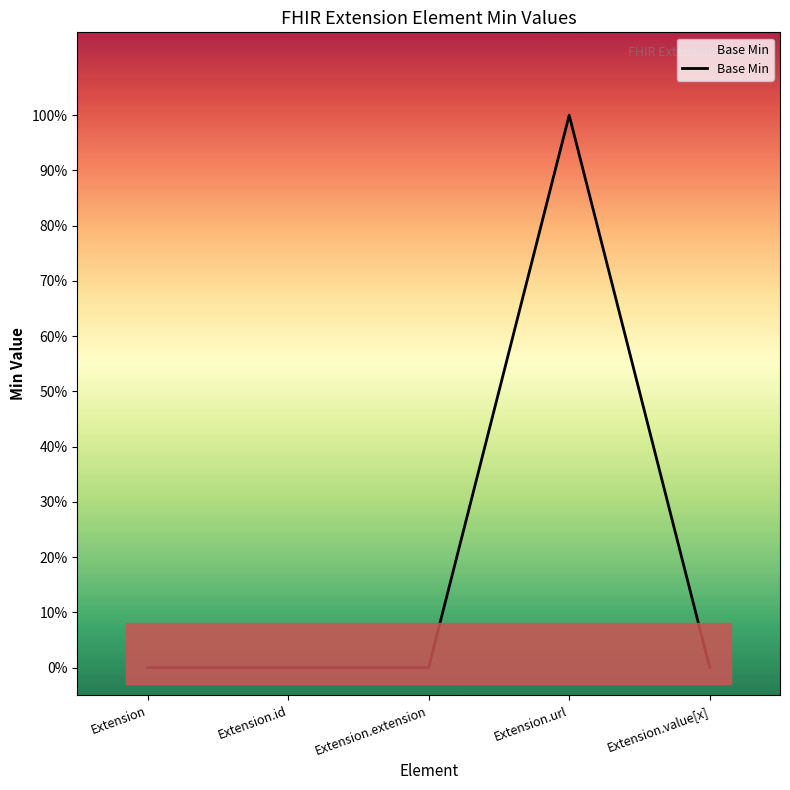

What is the maximum value shown in the chart?

1